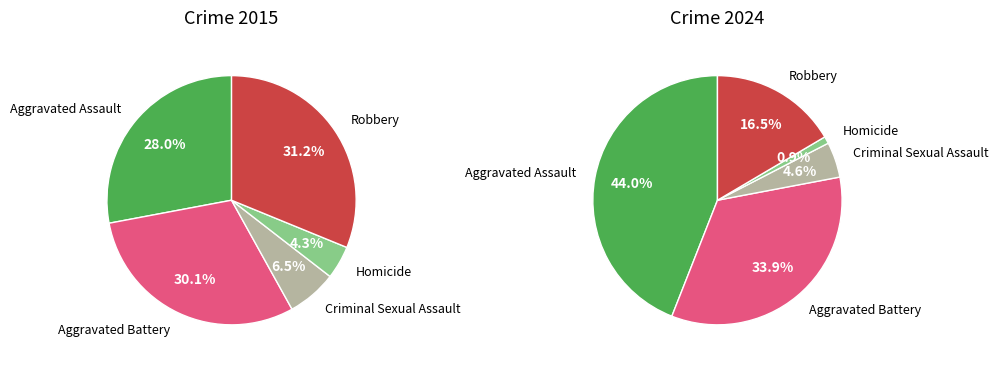

Which category has the smallest portion of the pie?

Homicide